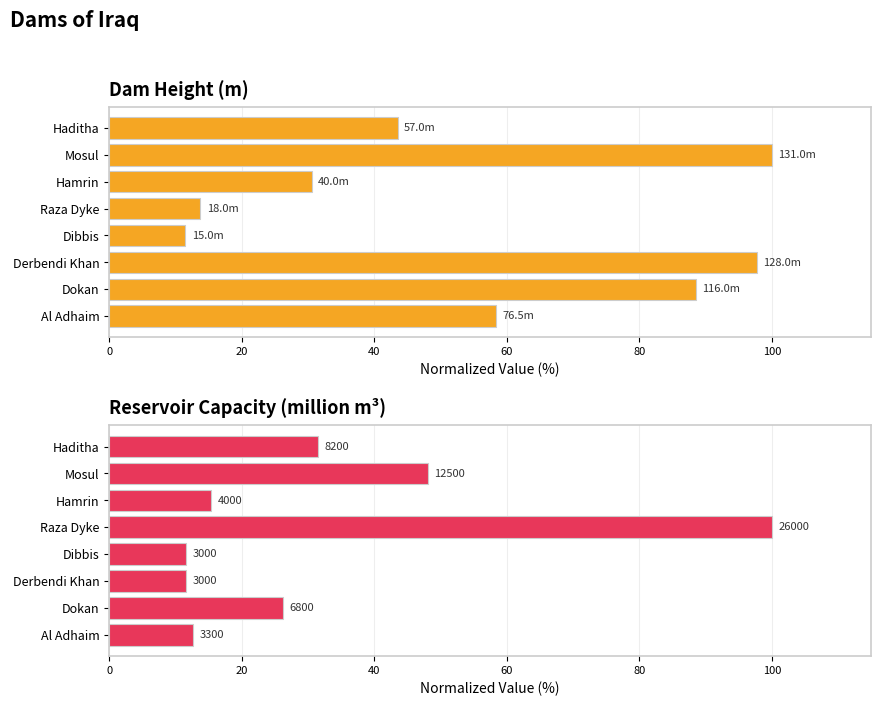

How many distinct data groups are displayed?

2